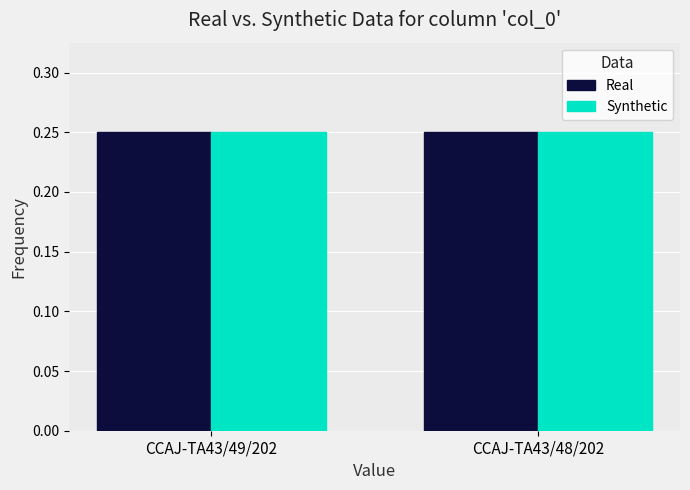

True or false: Synthetic has a value of 0.1 at CCAJ-TA43/49/202.

False